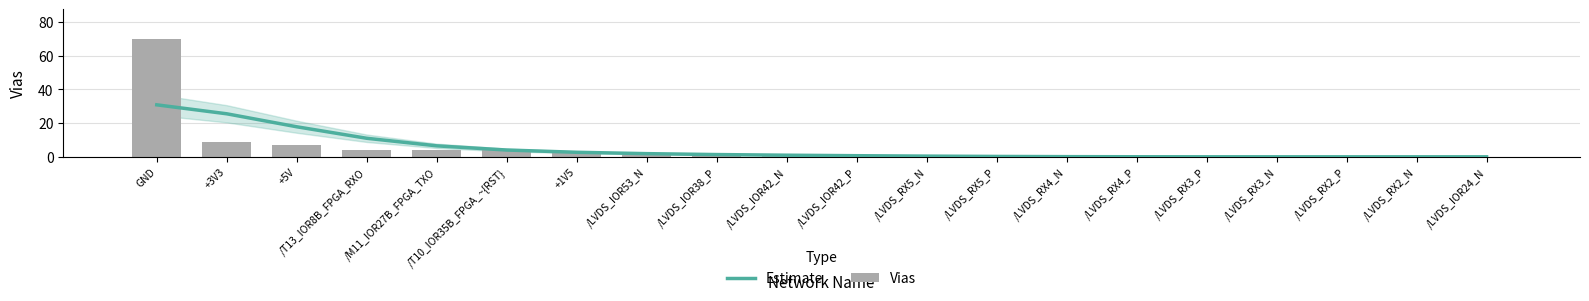

What is the sum of all Estimate values?

104.0